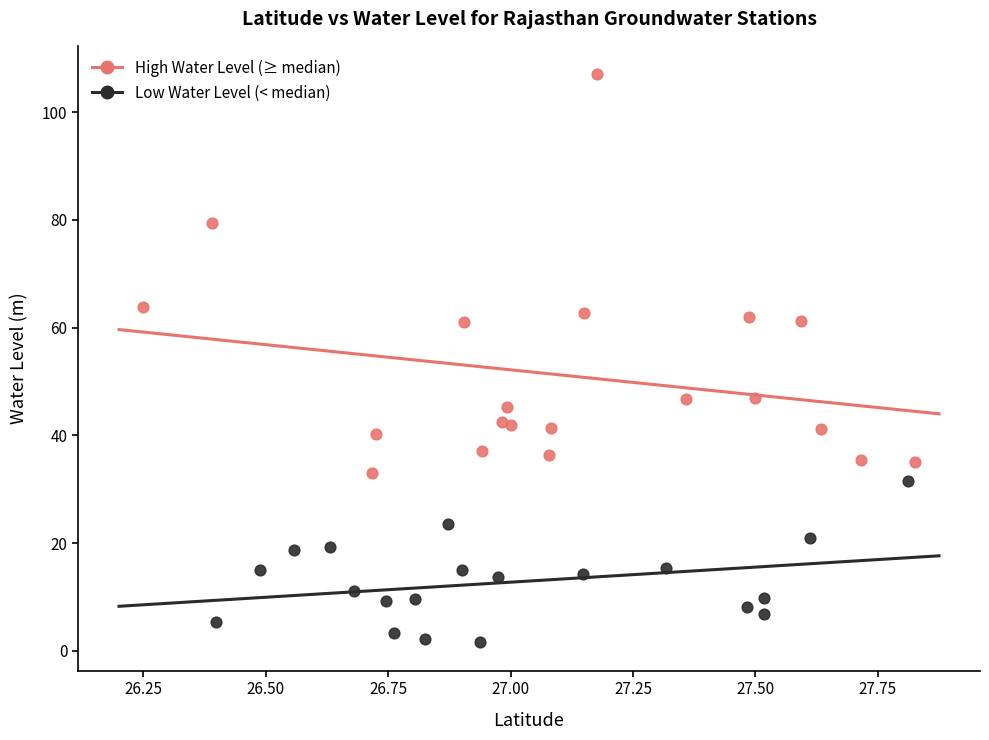

Which series has the largest Y range (max minus min)?

High Water Level (≥ median)